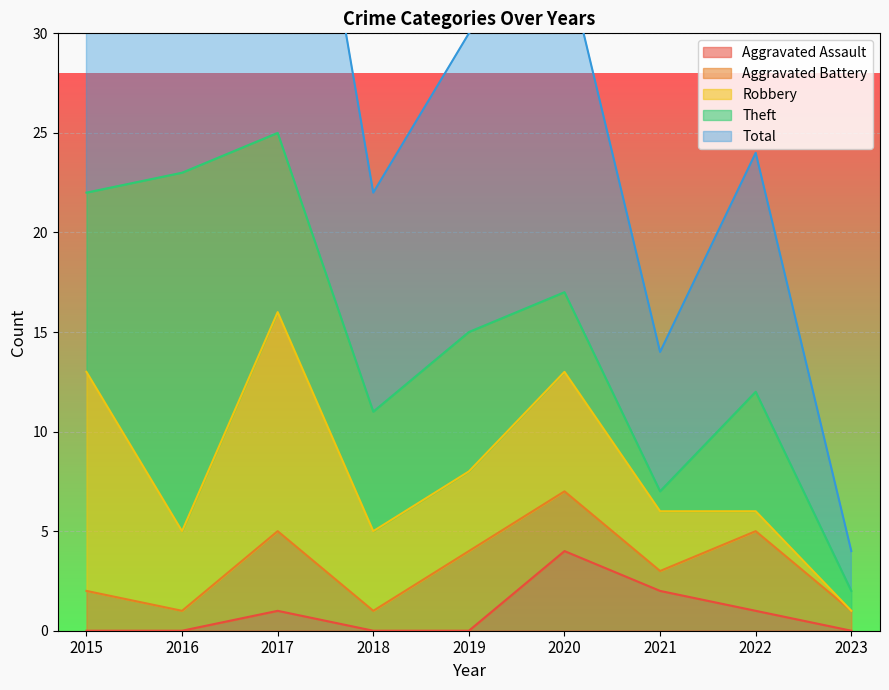

At which category does Total reach its first local valley?

2018